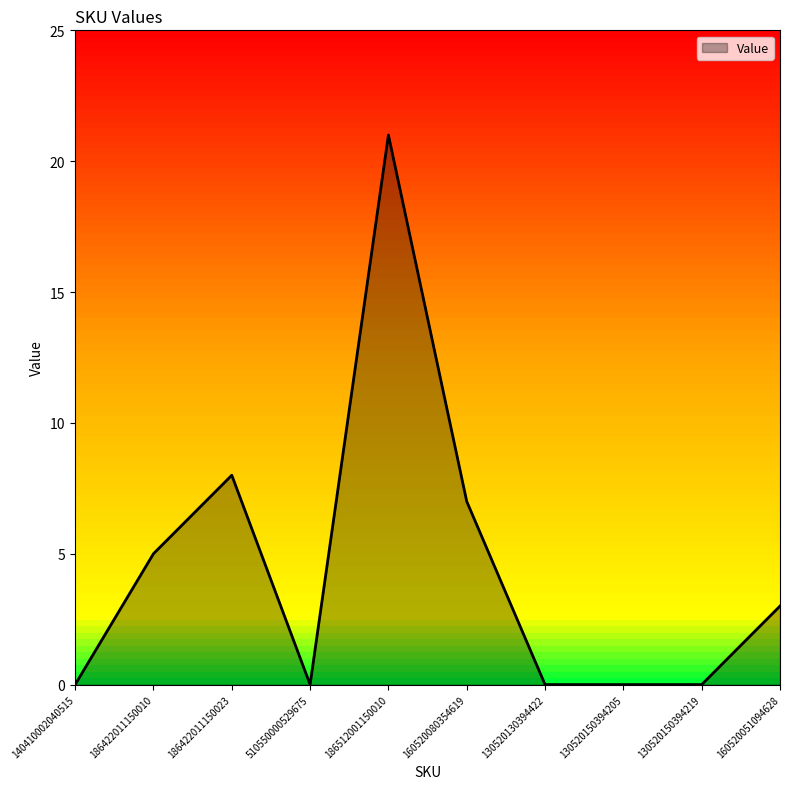

Reading left to right, transcribe all the data shown in this chart.

140410002040515=0	186422011150010=5	186422011150023=8	510550000529675=0	186512001150010=21	160520080354619=7	130520130394422=0	130520150394205=0	130520150394219=0	160520051094628=3